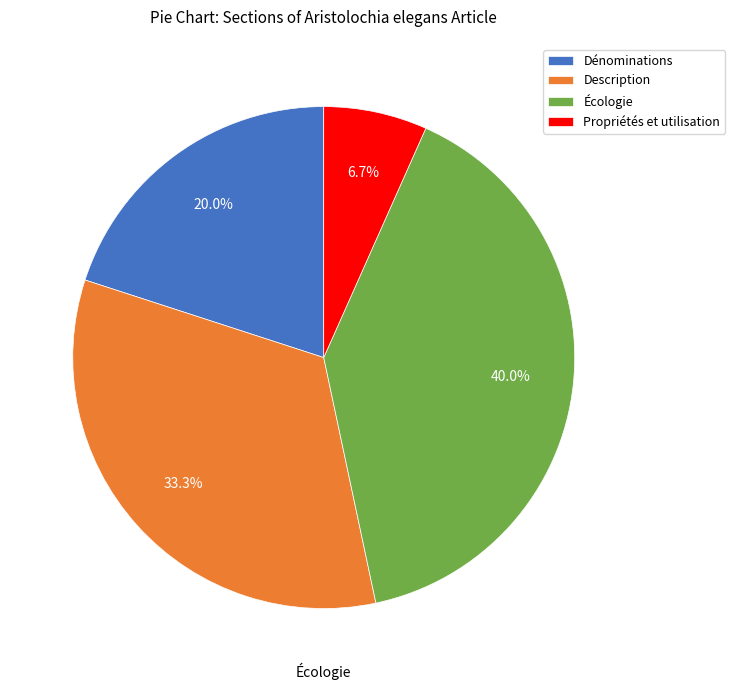

To the nearest percent, what is the average slice percentage?

25%